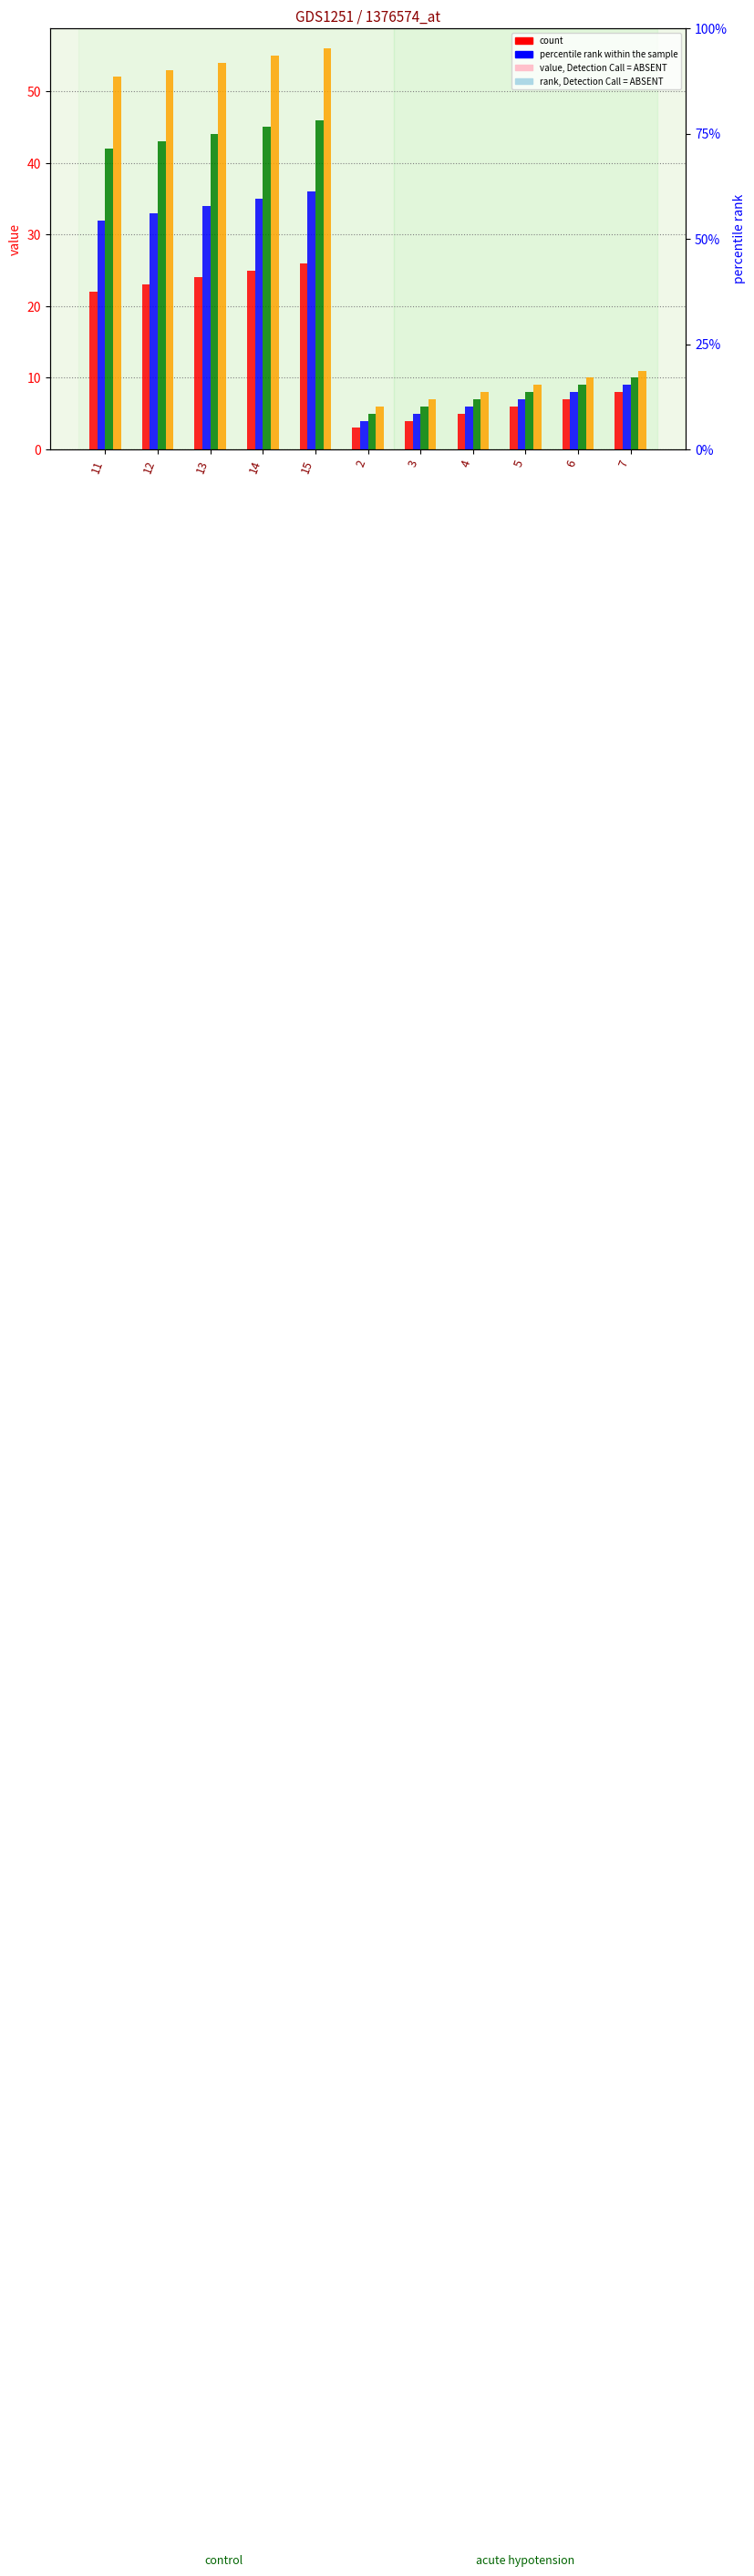

How many data points in col_2 are above 9?

5